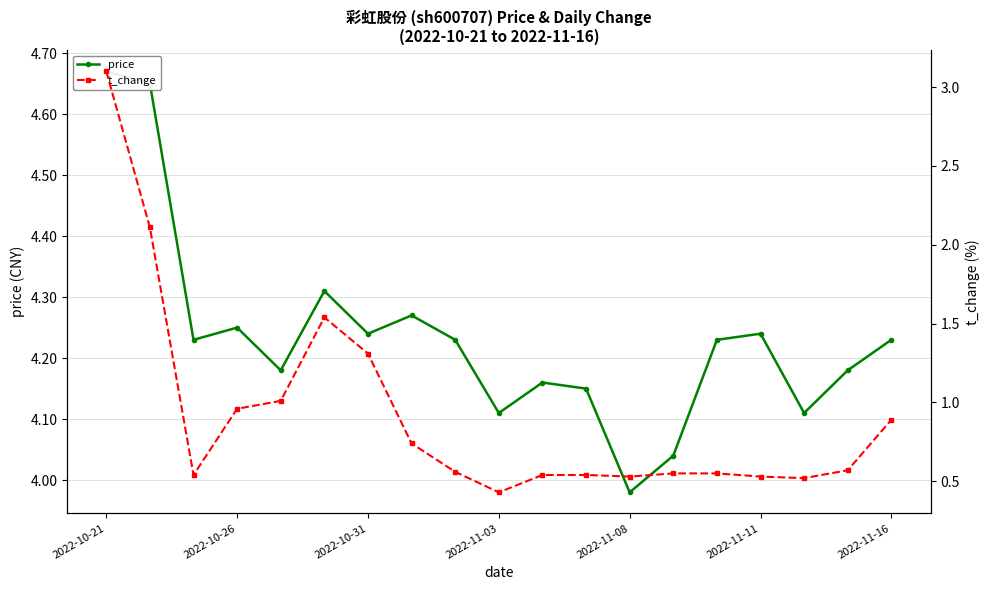

True or false: price and t_change cross at least once.

False